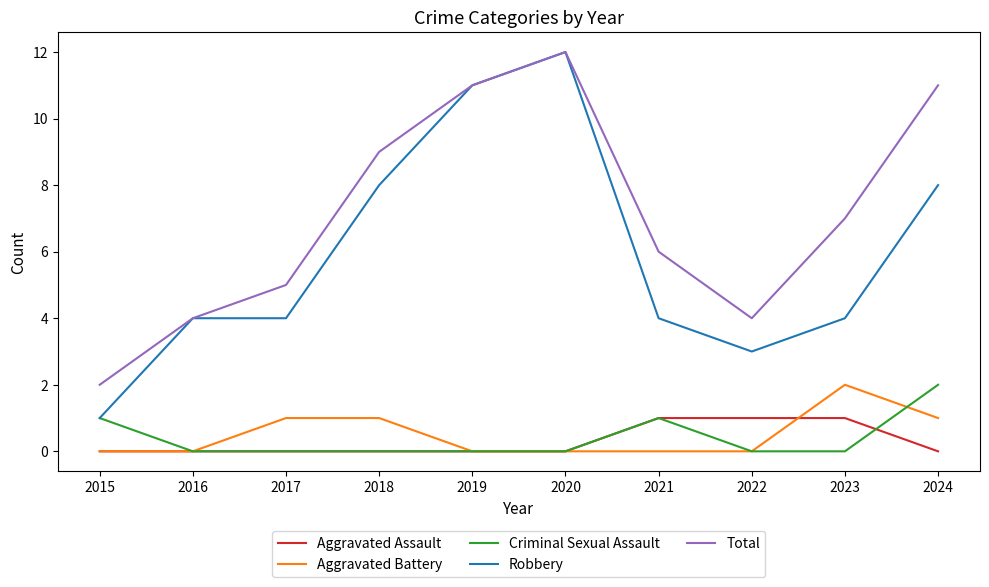

What is the difference between the highest and lowest values at 2019?

11